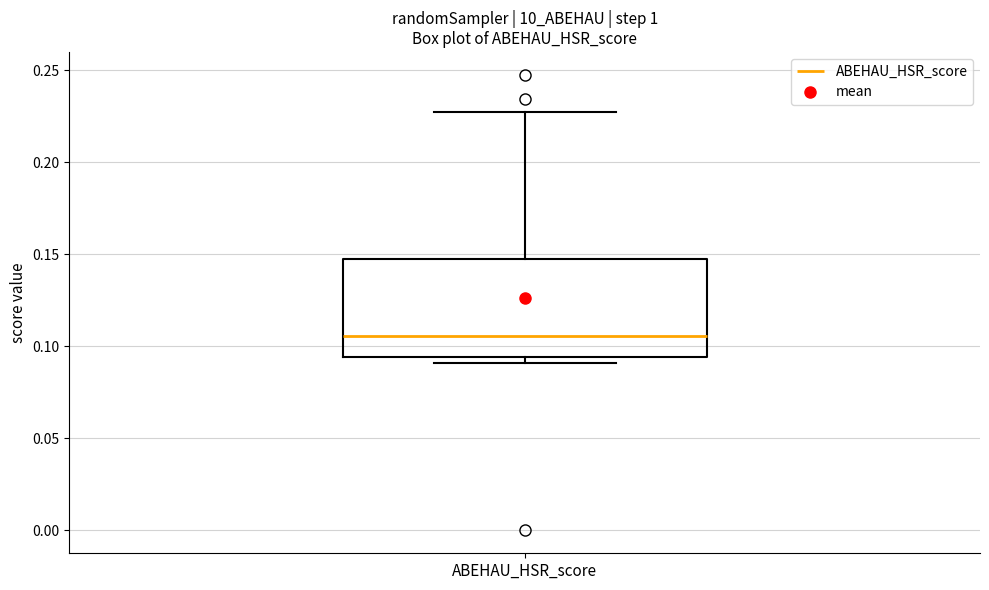

Where does the upper whisker of the box for ABEHAU_HSR_score end on the y-axis? The values are not printed on the chart, so give them approximately, as read against the axis.

0.225